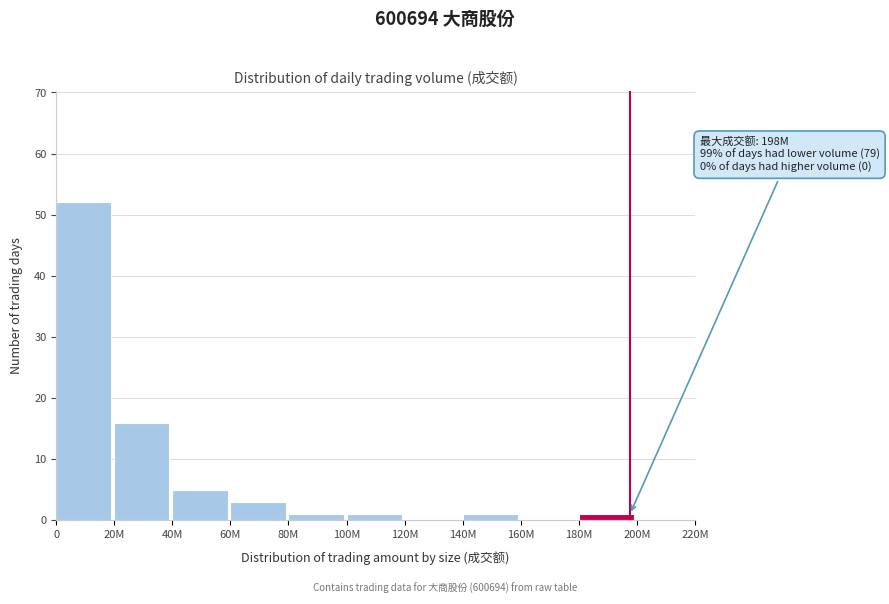

Reading left to right, what are all the values shown in this chart?

0=52	20M=16	40M=5	60M=3	80M=1	100M=1	120M=0	140M=1	160M=0	180M=1	200M=0